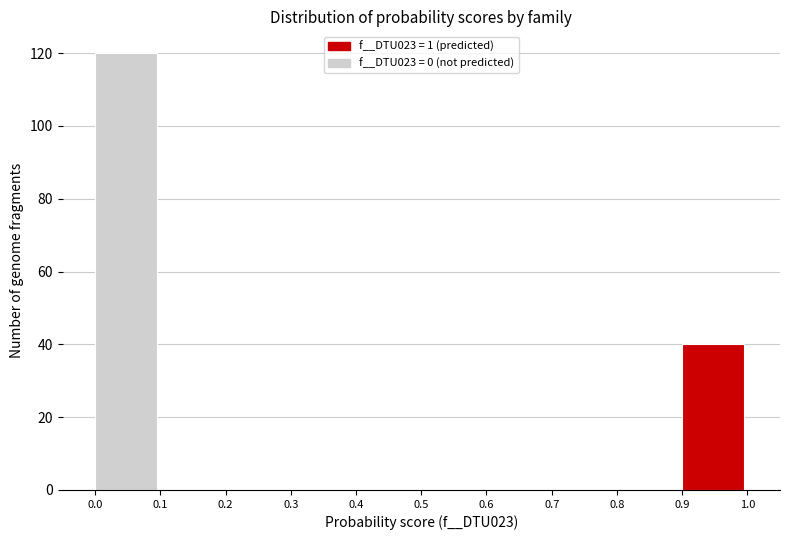

Which range on the x-axis has the tallest bar?

0.0 to 0.1